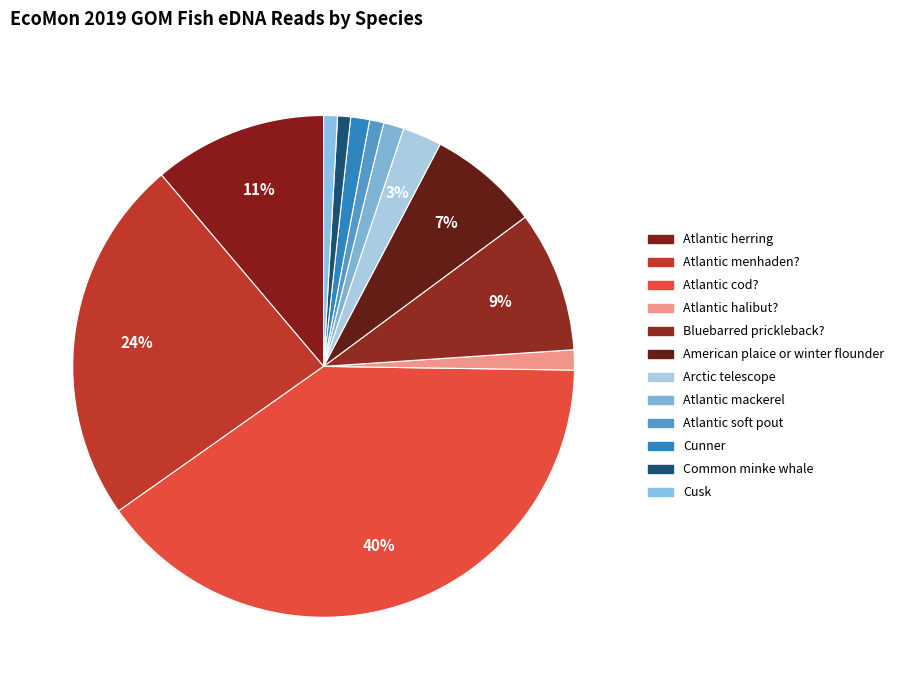

Which category has the smallest portion of the pie?

Common minke whale